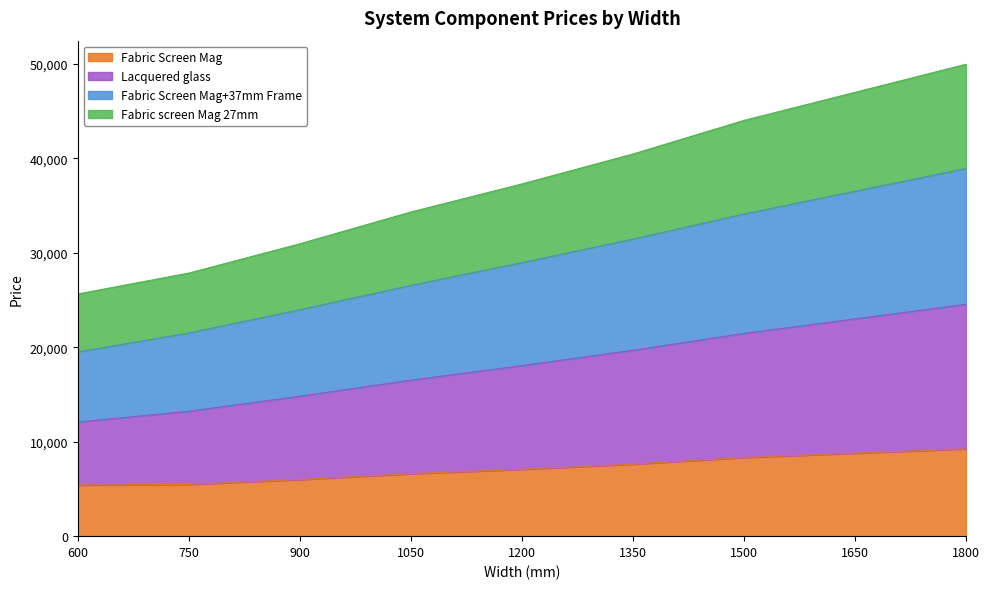

What is the total value across all series at 1650?

46968